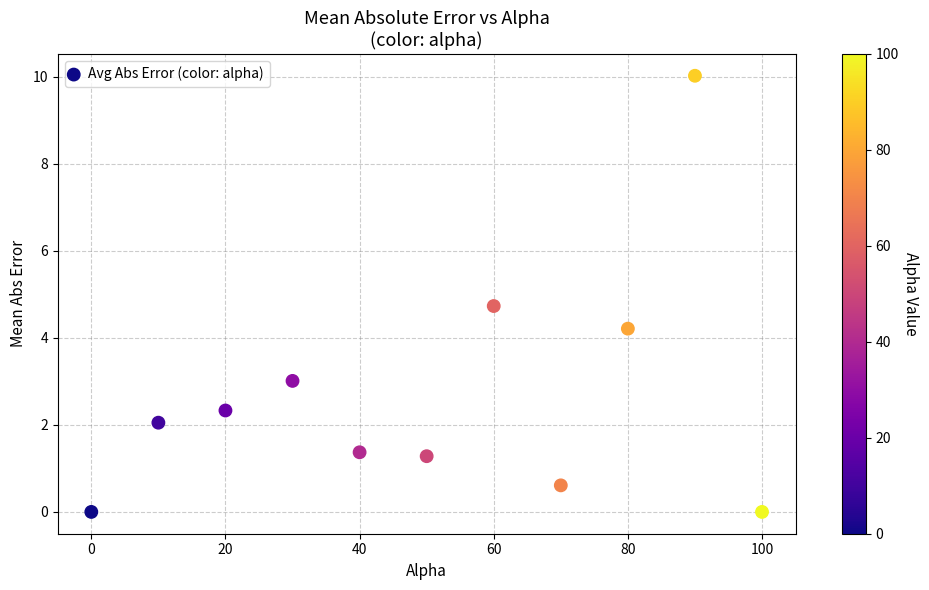

What Y value in the scatter plot is closest to 5?

4.7